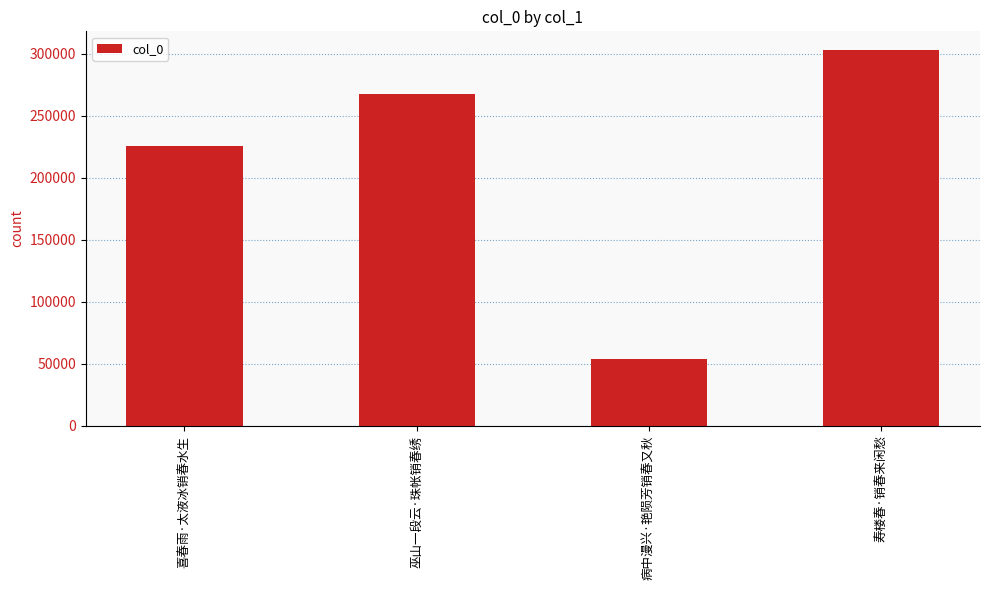

How many data points are less than 267515?

2